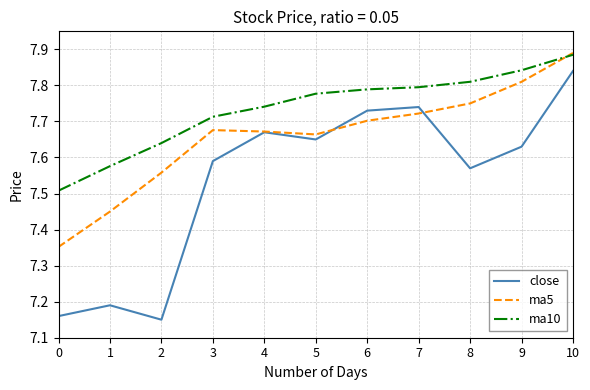

Between 6 and 8, which series saw the biggest shift?

close